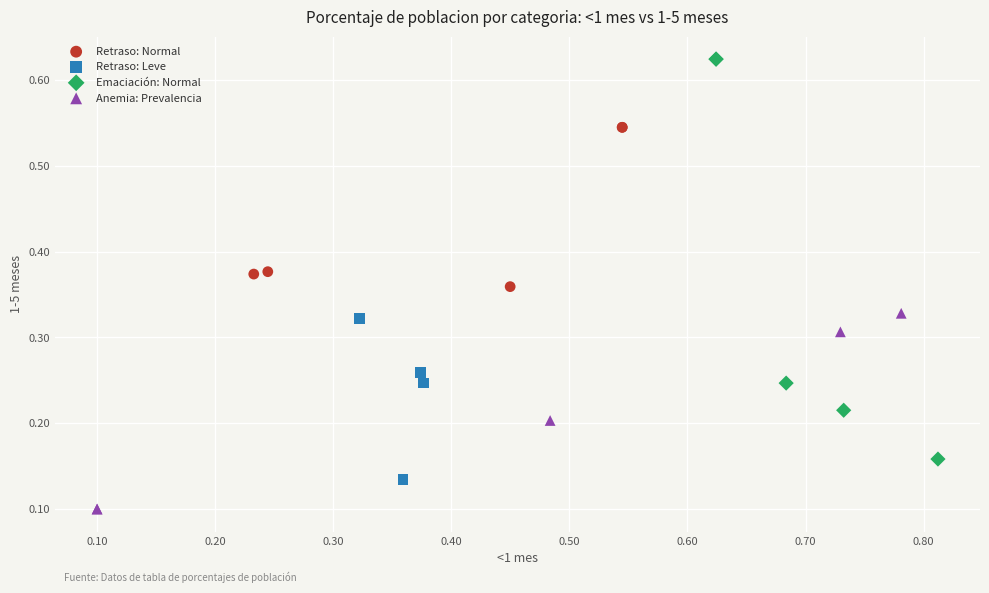

What are all the series names shown in the legend?

Retraso: Normal, Retraso: Leve, Emaciación: Normal, Anemia: Prevalencia